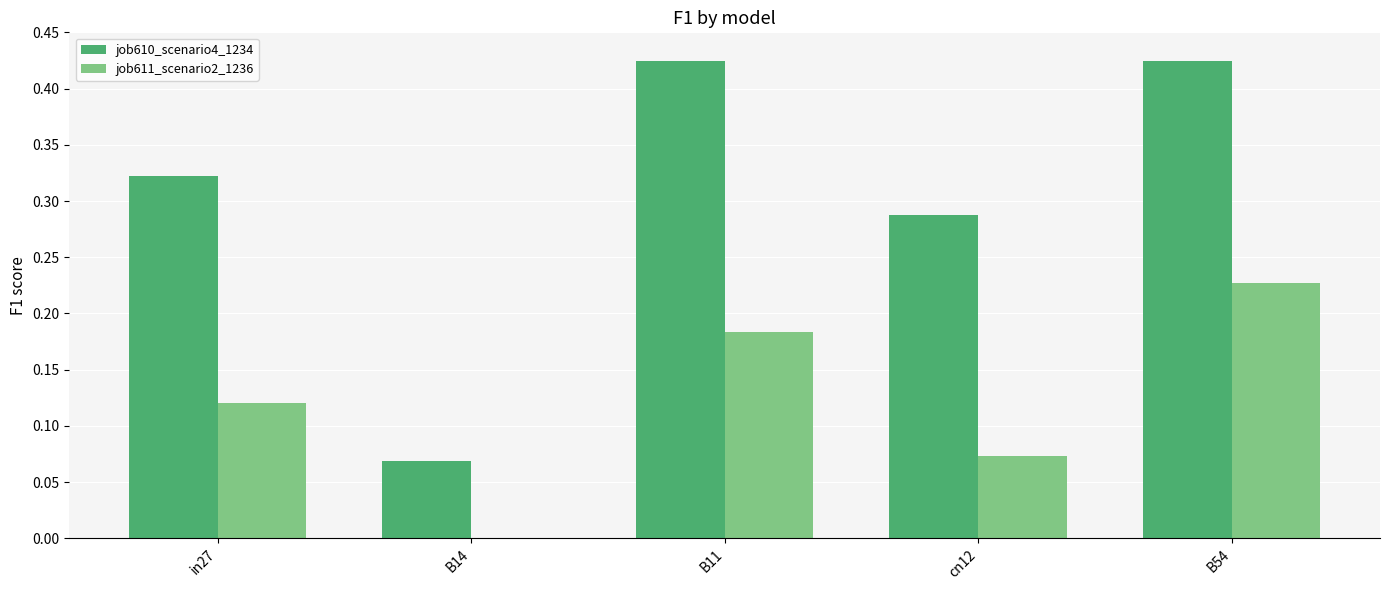

Are the bars horizontal?

No